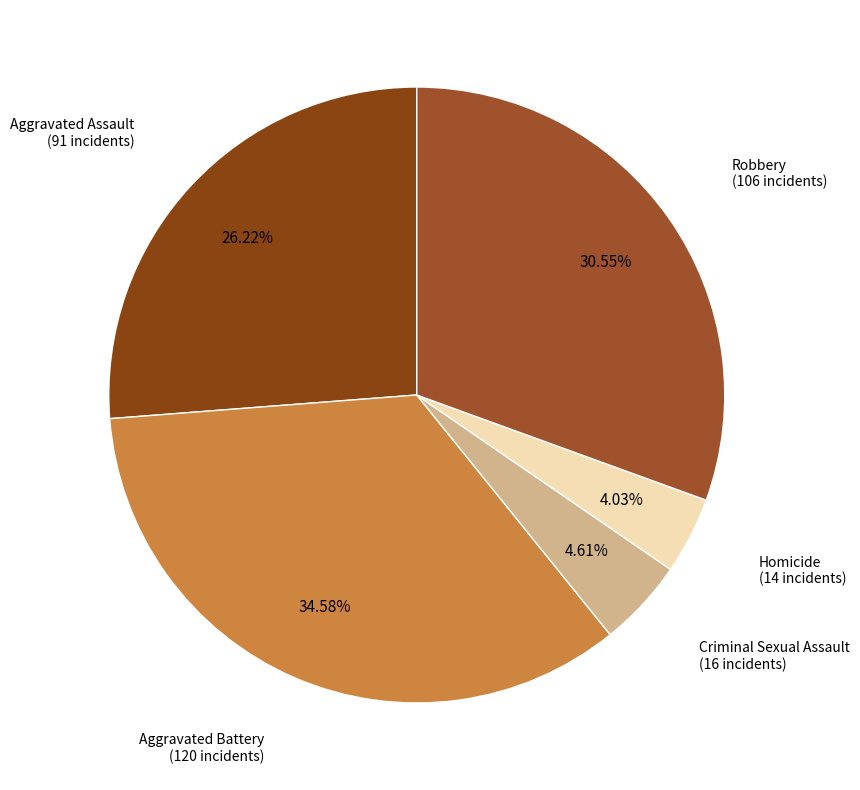

Which category has the biggest portion of the pie?

Aggravated Battery